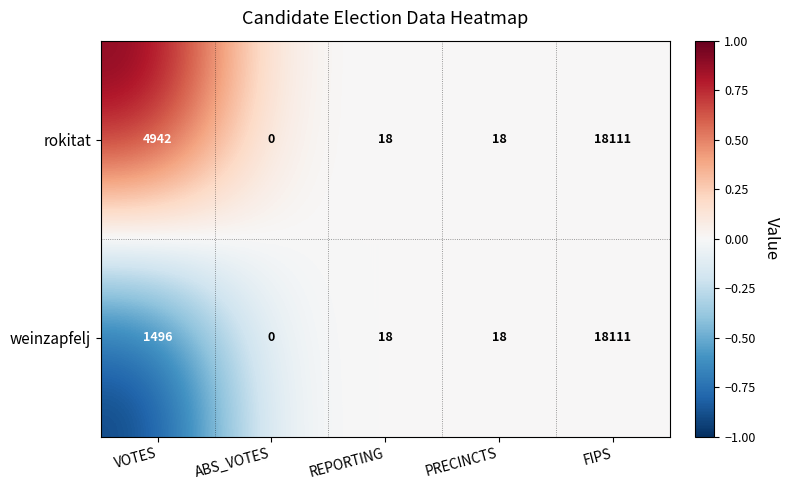

The value of weinzapfelj at ABS_VOTES is 8231. True or false?

False